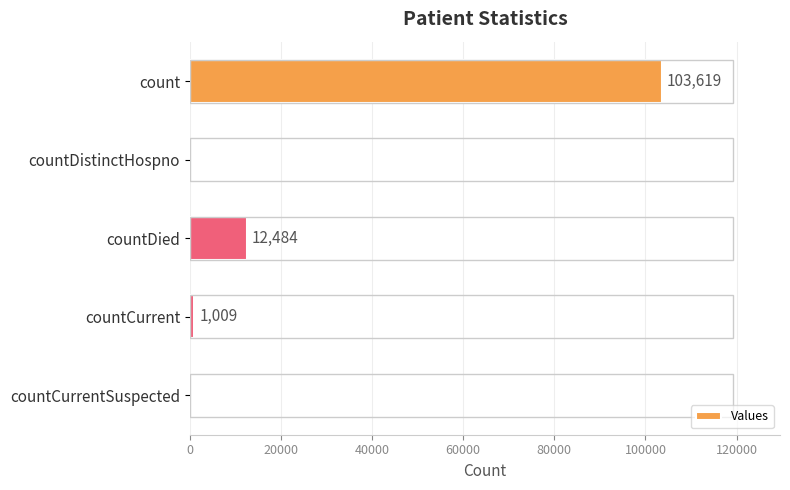

Reading top to bottom, list all the values displayed in this chart.

count=103619	countDistinctHospno=0	countDied=12484	countCurrent=1009	countCurrentSuspected=0